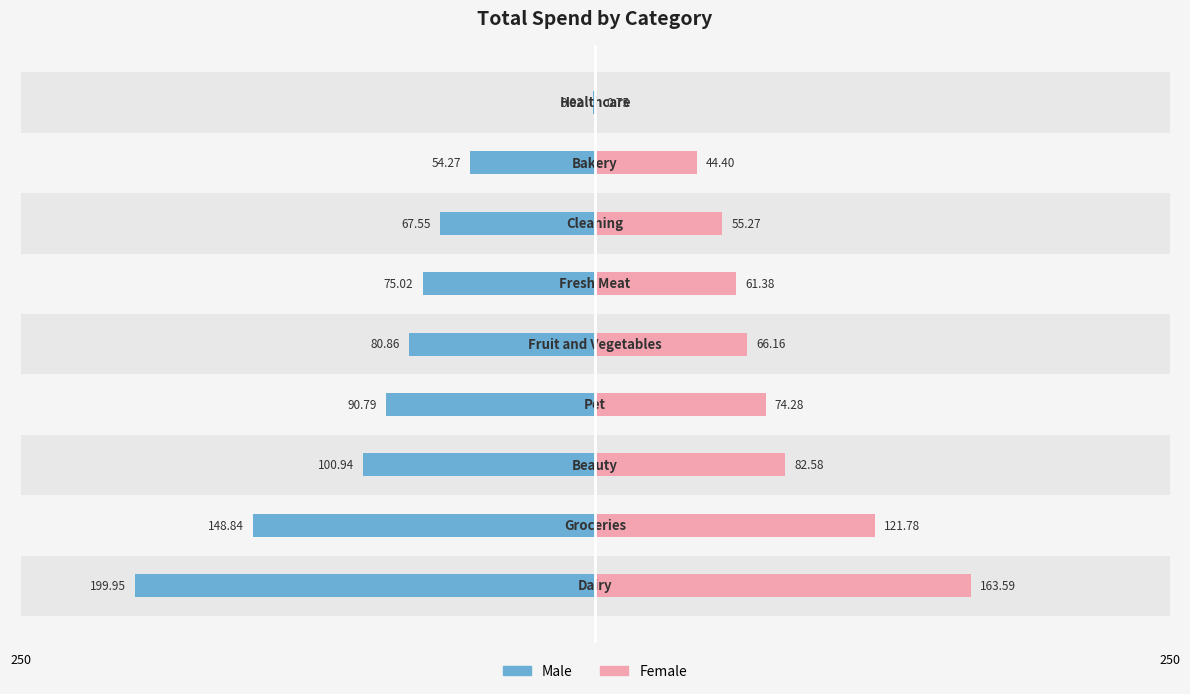

Reading right to left, list all the values displayed in this chart.

Male: -0.9	-54.3	-67.5	-75.0	-80.9	-90.8	-100.9	-148.8	-199.9
Female: 0.8	44.4	55.3	61.4	66.2	74.3	82.6	121.8	163.6